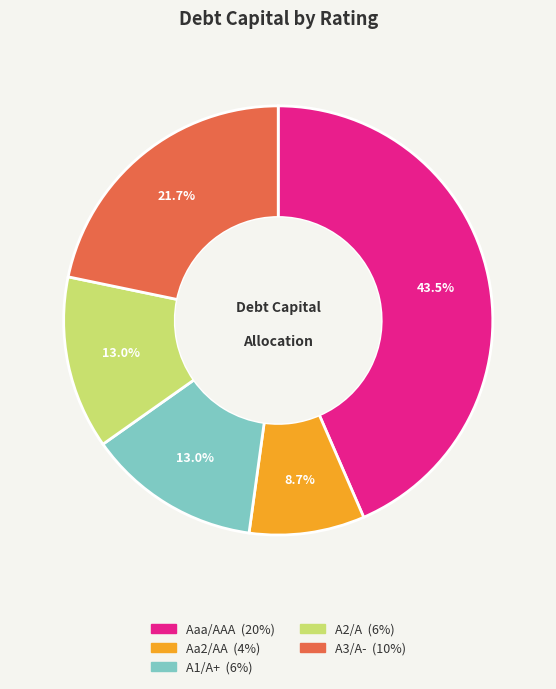

Which category has the biggest portion of the pie?

Aaa/AAA